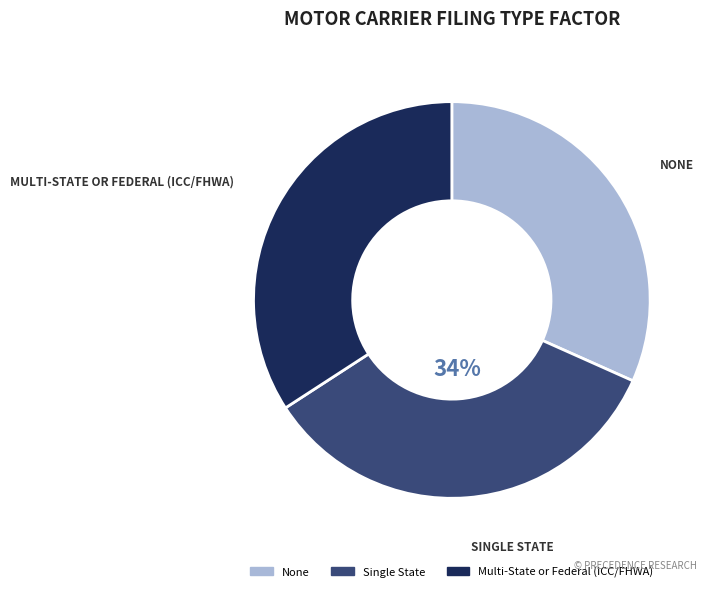

Do None and Single State together represent more than half of the pie?

Yes